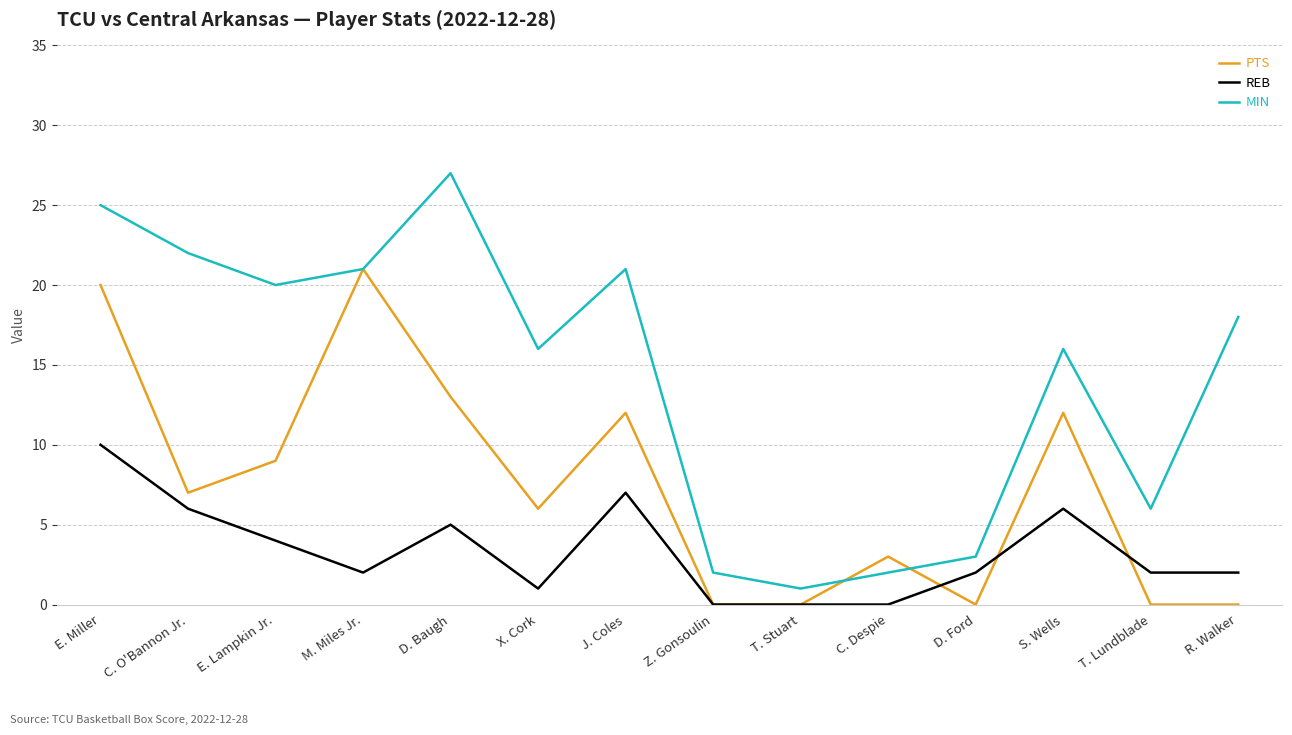

Which category has the highest value across all series?

D. Baugh